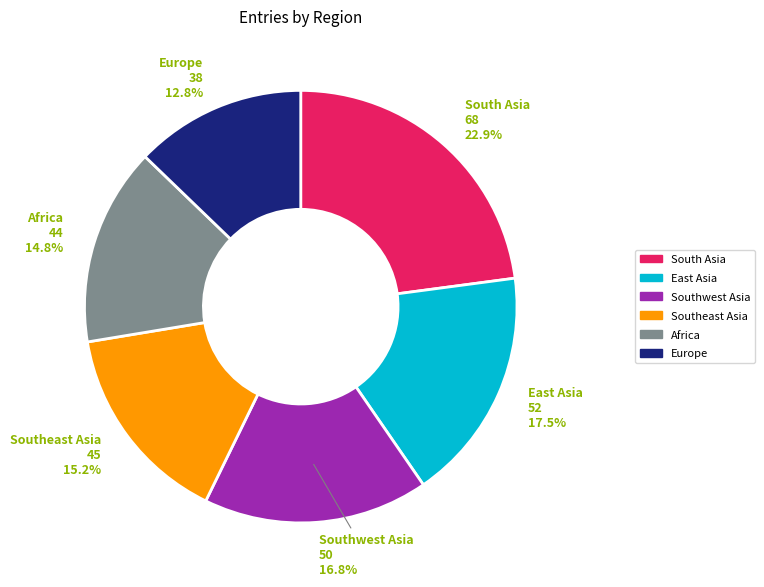

Is there a majority slice in this chart?

No